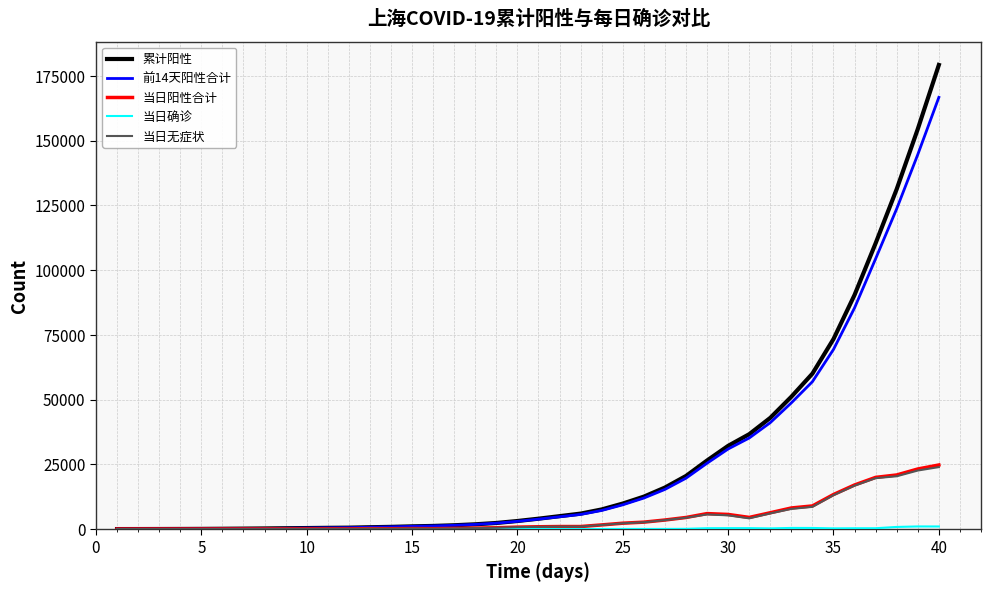

True or false: 当日无症状 has more than 1 interior local peaks.

True